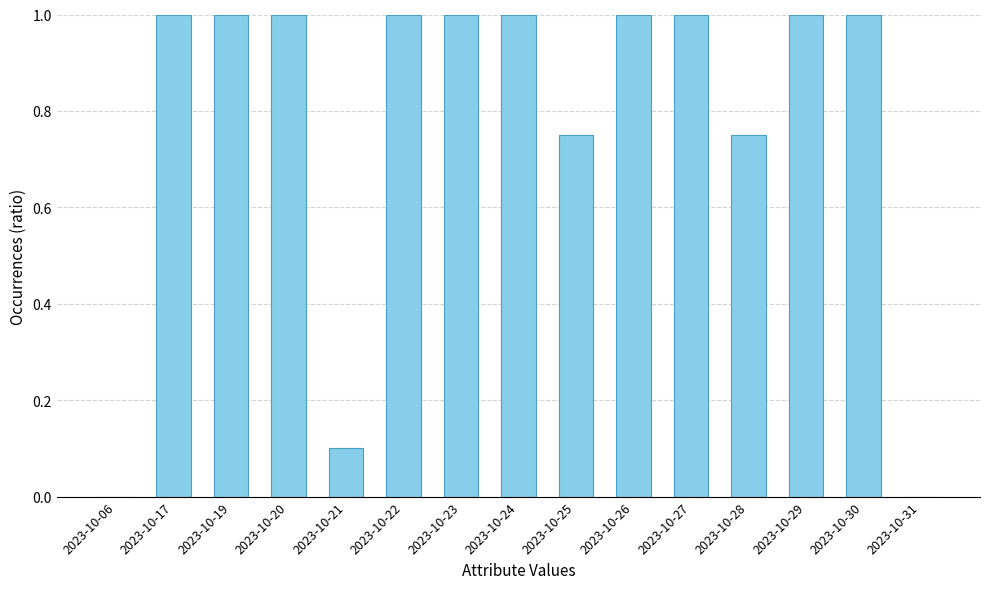

What is the sum of the values at 2023-10-06 and 2023-10-17?

1.0